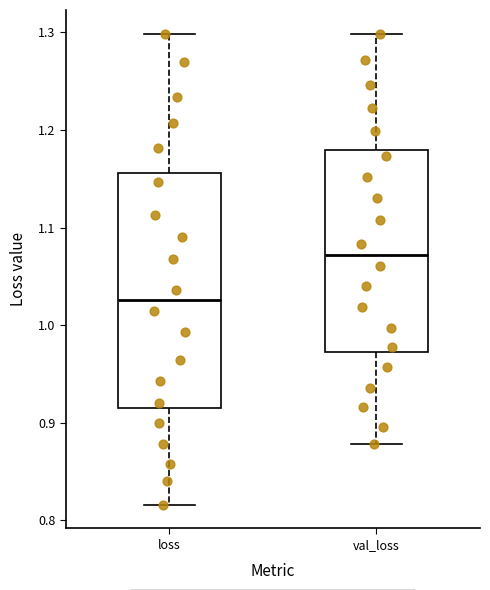

Reading left to right, transcribe this box plot: for each box, give where its median line is, the range the box spans, and where its two whiskers end, as read against the y-axis. The values are not printed on the chart, so give them approximately, as read against the axis.

loss: median 1.03, box 0.92 to 1.16, whiskers 0.82 to 1.30
val_loss: median 1.07, box 0.97 to 1.18, whiskers 0.88 to 1.30